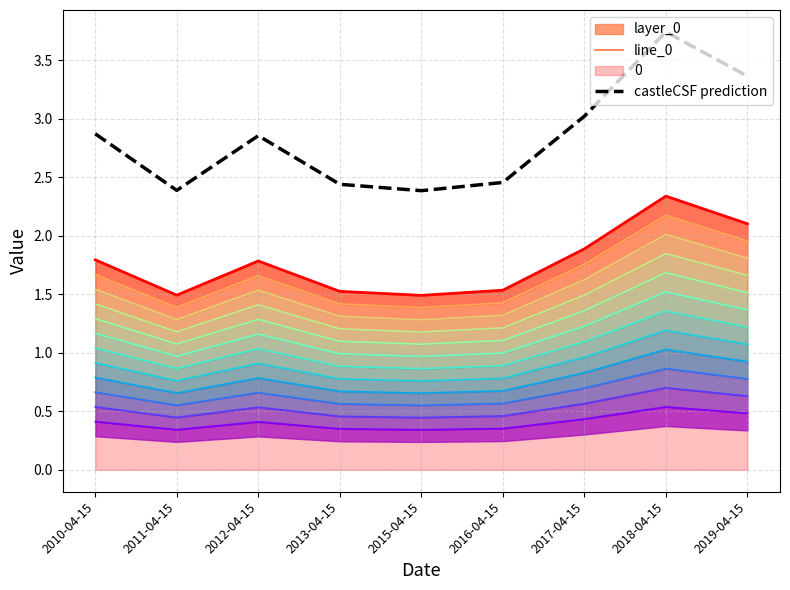

What is the value of the castleCSF prediction point at the 5th from the left?

2.4